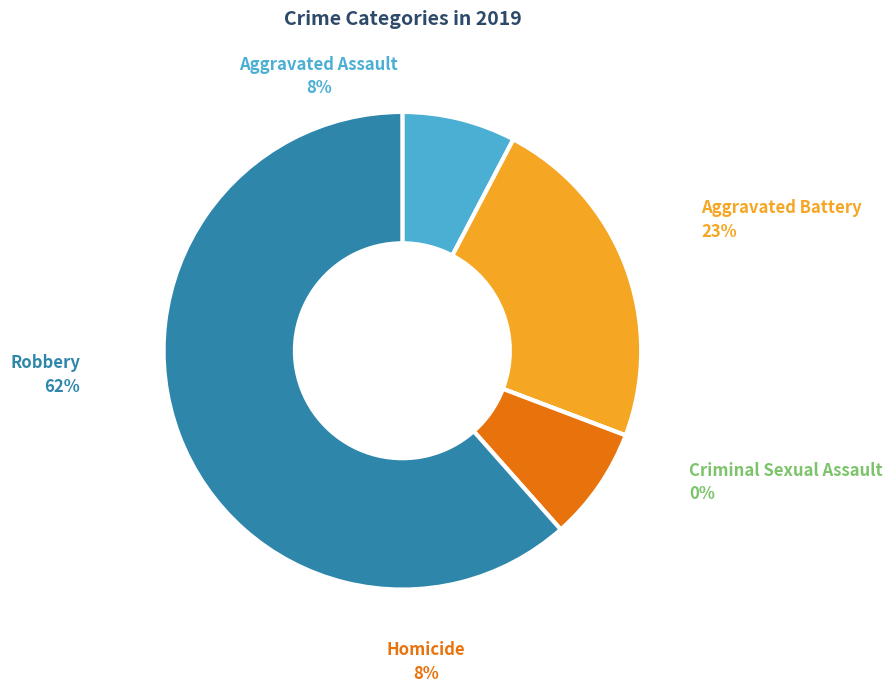

Rank the categories by value from highest to lowest.

Robbery, Aggravated Battery, Aggravated Assault, Homicide, Criminal Sexual Assault